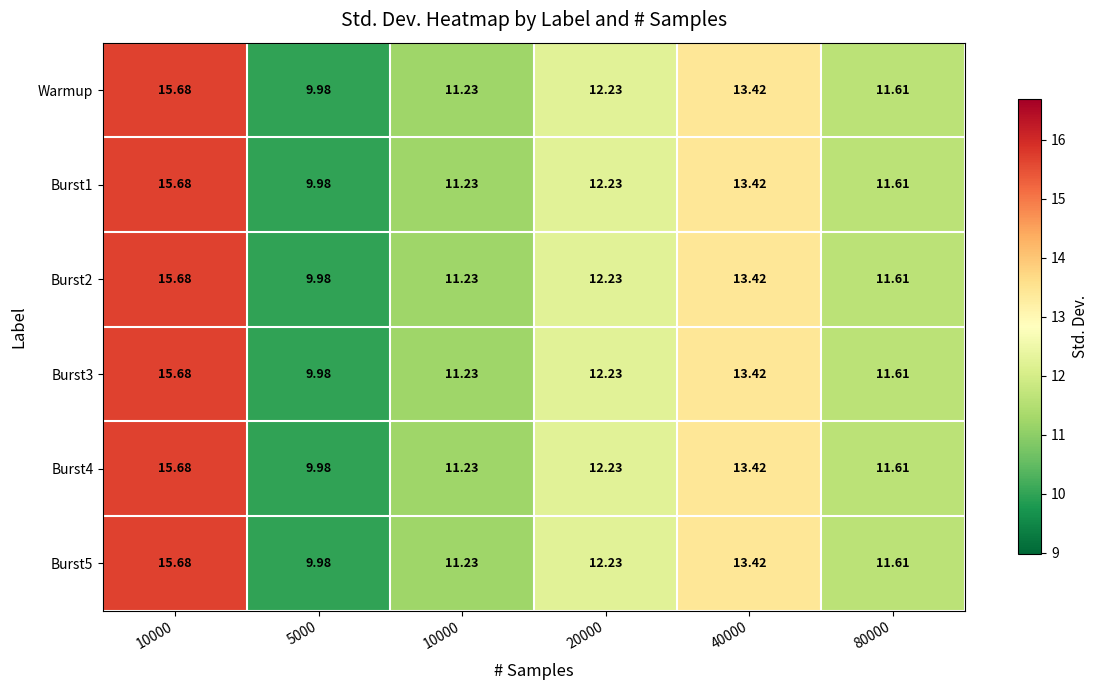

How many series are shown in this chart?

6